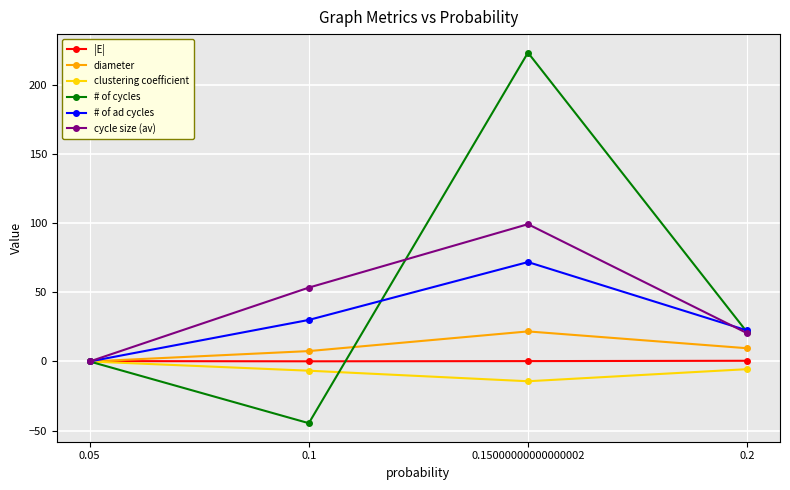

Rank the categories by cycle size (av) value from highest to lowest.

0.15000000000000002, 0.1, 0.2, 0.05